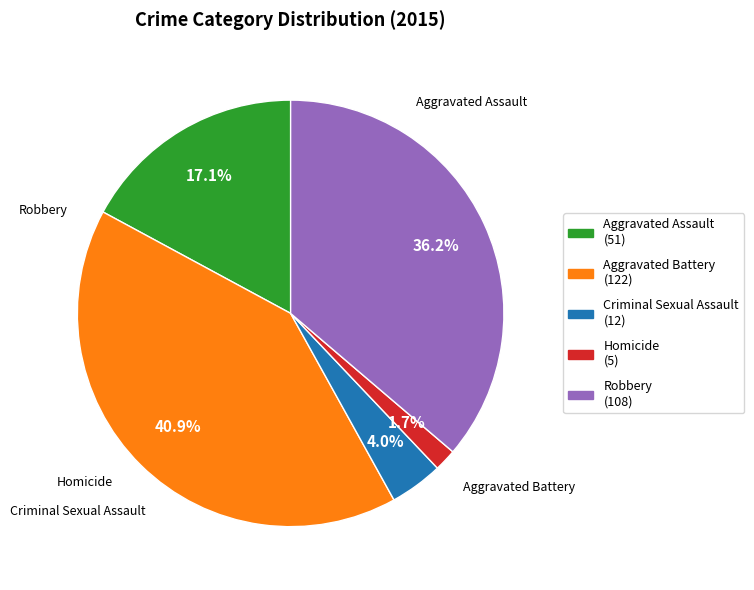

Count the number of slices in the pie.

5